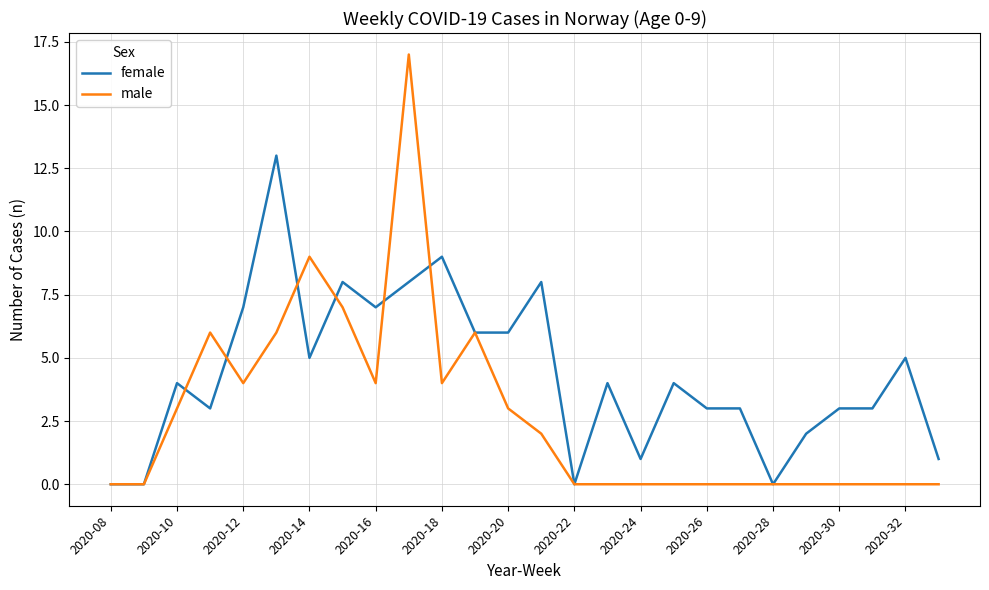

Does the chart display data point markers on the line(s)?

No